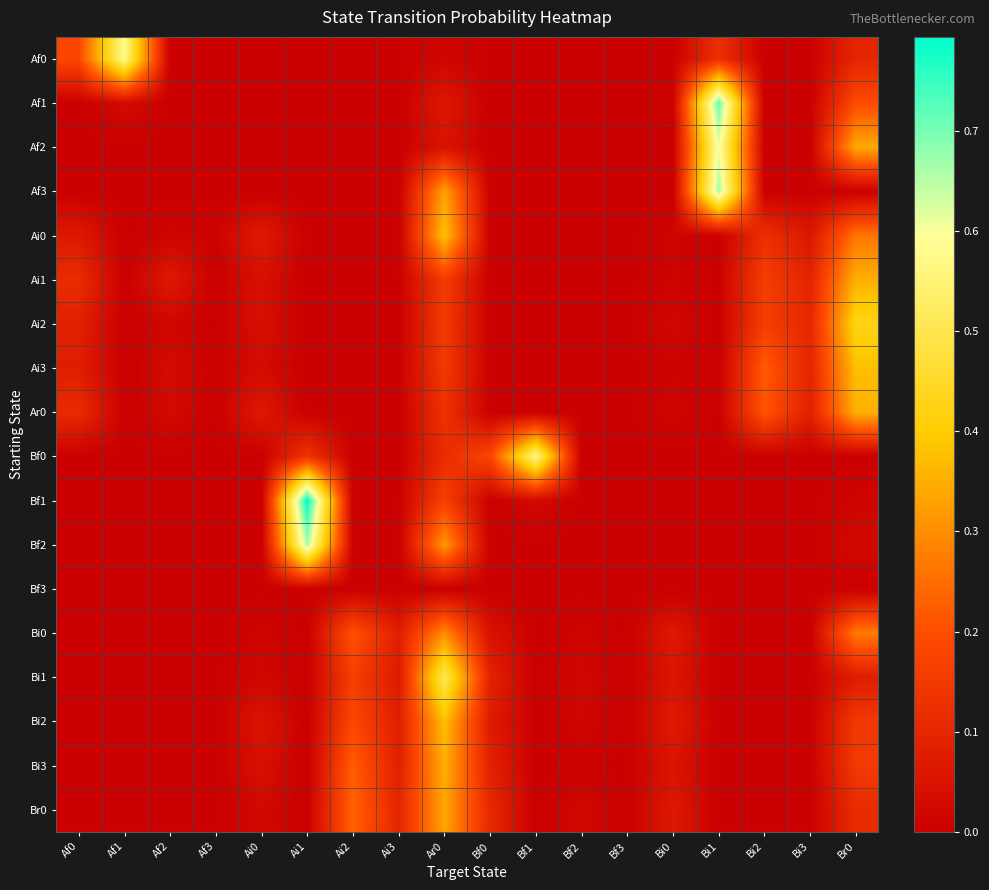

Reading right to left, list all the values displayed in this chart.

Af0: Br0=0.1	Bi3=0.0	Bi2=0.0	Bi1=0.1	Bi0=0.0	Bf3=0.0	Bf2=0.0	Bf1=0.0	Bf0=0.0	Ar0=0.0	Ai3=0.0	Ai2=0.0	Ai1=0.0	Ai0=0.0	Af3=0.0	Af2=0.0	Af1=0.6	Af0=0.2
Af1: Br0=0.2	Bi3=0.0	Bi2=0.0	Bi1=0.7	Bi0=0.0	Bf3=0.0	Bf2=0.0	Bf1=0.0	Bf0=0.0	Ar0=0.1	Ai3=0.0	Ai2=0.0	Ai1=0.0	Ai0=0.0	Af3=0.0	Af2=0.0	Af1=0.0	Af0=0.0
Af2: Br0=0.3	Bi3=0.0	Bi2=0.0	Bi1=0.6	Bi0=0.0	Bf3=0.0	Bf2=0.0	Bf1=0.0	Bf0=0.0	Ar0=0.0	Ai3=0.0	Ai2=0.0	Ai1=0.0	Ai0=0.0	Af3=0.0	Af2=0.0	Af1=0.0	Af0=0.0
Af3: Br0=0.0	Bi3=0.0	Bi2=0.0	Bi1=0.7	Bi0=0.0	Bf3=0.0	Bf2=0.0	Bf1=0.0	Bf0=0.0	Ar0=0.3	Ai3=0.0	Ai2=0.0	Ai1=0.0	Ai0=0.0	Af3=0.0	Af2=0.0	Af1=0.0	Af0=0.0
Ai0: Br0=0.3	Bi3=0.1	Bi2=0.1	Bi1=0.0	Bi0=0.0	Bf3=0.0	Bf2=0.0	Bf1=0.0	Bf0=0.0	Ar0=0.4	Ai3=0.0	Ai2=0.0	Ai1=0.0	Ai0=0.1	Af3=0.0	Af2=0.0	Af1=0.0	Af0=0.1
Ai1: Br0=0.4	Bi3=0.1	Bi2=0.2	Bi1=0.0	Bi0=0.0	Bf3=0.0	Bf2=0.0	Bf1=0.0	Bf0=0.0	Ar0=0.2	Ai3=0.0	Ai2=0.0	Ai1=0.0	Ai0=0.0	Af3=0.0	Af2=0.1	Af1=0.0	Af0=0.1
Ai2: Br0=0.4	Bi3=0.1	Bi2=0.2	Bi1=0.0	Bi0=0.0	Bf3=0.0	Bf2=0.0	Bf1=0.0	Bf0=0.0	Ar0=0.2	Ai3=0.0	Ai2=0.0	Ai1=0.0	Ai0=0.0	Af3=0.0	Af2=0.0	Af1=0.0	Af0=0.1
Ai3: Br0=0.4	Bi3=0.1	Bi2=0.2	Bi1=0.0	Bi0=0.0	Bf3=0.0	Bf2=0.0	Bf1=0.0	Bf0=0.0	Ar0=0.2	Ai3=0.0	Ai2=0.0	Ai1=0.0	Ai0=0.0	Af3=0.0	Af2=0.0	Af1=0.0	Af0=0.1
Ar0: Br0=0.4	Bi3=0.1	Bi2=0.2	Bi1=0.0	Bi0=0.0	Bf3=0.0	Bf2=0.0	Bf1=0.0	Bf0=0.0	Ar0=0.1	Ai3=0.0	Ai2=0.0	Ai1=0.0	Ai0=0.1	Af3=0.0	Af2=0.0	Af1=0.0	Af0=0.1
Bf0: Br0=0.0	Bi3=0.0	Bi2=0.0	Bi1=0.0	Bi0=0.0	Bf3=0.0	Bf2=0.0	Bf1=0.6	Bf0=0.2	Ar0=0.1	Ai3=0.0	Ai2=0.0	Ai1=0.1	Ai0=0.0	Af3=0.0	Af2=0.0	Af1=0.0	Af0=0.0
Bf1: Br0=0.0	Bi3=0.0	Bi2=0.0	Bi1=0.0	Bi0=0.0	Bf3=0.0	Bf2=0.0	Bf1=0.0	Bf0=0.0	Ar0=0.2	Ai3=0.0	Ai2=0.0	Ai1=0.8	Ai0=0.0	Af3=0.0	Af2=0.0	Af1=0.0	Af0=0.0
Bf2: Br0=0.0	Bi3=0.0	Bi2=0.0	Bi1=0.0	Bi0=0.0	Bf3=0.0	Bf2=0.0	Bf1=0.0	Bf0=0.0	Ar0=0.3	Ai3=0.0	Ai2=0.0	Ai1=0.7	Ai0=0.0	Af3=0.0	Af2=0.0	Af1=0.0	Af0=0.0
Bf3: Br0=0.0	Bi3=0.0	Bi2=0.0	Bi1=0.0	Bi0=0.0	Bf3=0.0	Bf2=0.0	Bf1=0.0	Bf0=0.0	Ar0=0.0	Ai3=0.0	Ai2=0.0	Ai1=0.0	Ai0=0.0	Af3=0.0	Af2=0.0	Af1=0.0	Af0=0.0
Bi0: Br0=0.3	Bi3=0.0	Bi2=0.0	Bi1=0.0	Bi0=0.1	Bf3=0.0	Bf2=0.0	Bf1=0.0	Bf0=0.0	Ar0=0.3	Ai3=0.1	Ai2=0.2	Ai1=0.0	Ai0=0.0	Af3=0.0	Af2=0.0	Af1=0.0	Af0=0.0
Bi1: Br0=0.1	Bi3=0.0	Bi2=0.0	Bi1=0.0	Bi0=0.1	Bf3=0.0	Bf2=0.0	Bf1=0.0	Bf0=0.1	Ar0=0.5	Ai3=0.1	Ai2=0.2	Ai1=0.0	Ai0=0.0	Af3=0.0	Af2=0.0	Af1=0.0	Af0=0.0
Bi2: Br0=0.1	Bi3=0.0	Bi2=0.0	Bi1=0.0	Bi0=0.1	Bf3=0.0	Bf2=0.0	Bf1=0.0	Bf0=0.1	Ar0=0.4	Ai3=0.1	Ai2=0.2	Ai1=0.0	Ai0=0.1	Af3=0.0	Af2=0.0	Af1=0.0	Af0=0.0
Bi3: Br0=0.1	Bi3=0.0	Bi2=0.0	Bi1=0.0	Bi0=0.1	Bf3=0.0	Bf2=0.0	Bf1=0.0	Bf0=0.1	Ar0=0.4	Ai3=0.1	Ai2=0.2	Ai1=0.0	Ai0=0.0	Af3=0.0	Af2=0.0	Af1=0.0	Af0=0.0
Br0: Br0=0.1	Bi3=0.0	Bi2=0.0	Bi1=0.0	Bi0=0.1	Bf3=0.0	Bf2=0.0	Bf1=0.0	Bf0=0.1	Ar0=0.3	Ai3=0.1	Ai2=0.2	Ai1=0.0	Ai0=0.0	Af3=0.0	Af2=0.0	Af1=0.0	Af0=0.0